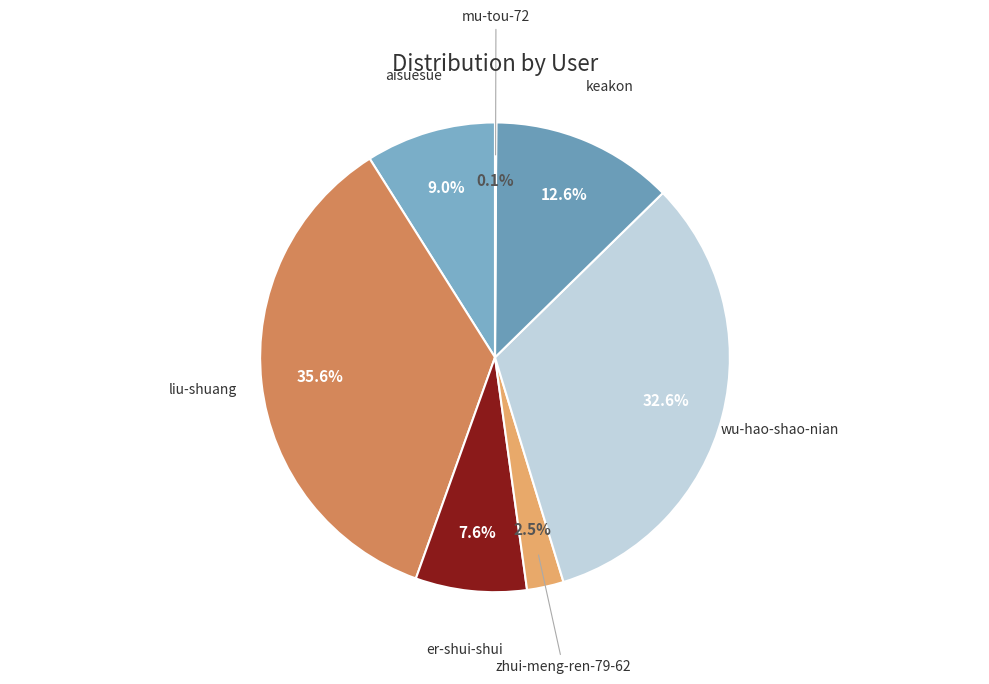

What is the ratio of the value at keakon to the value at liu-shuang?

0.4